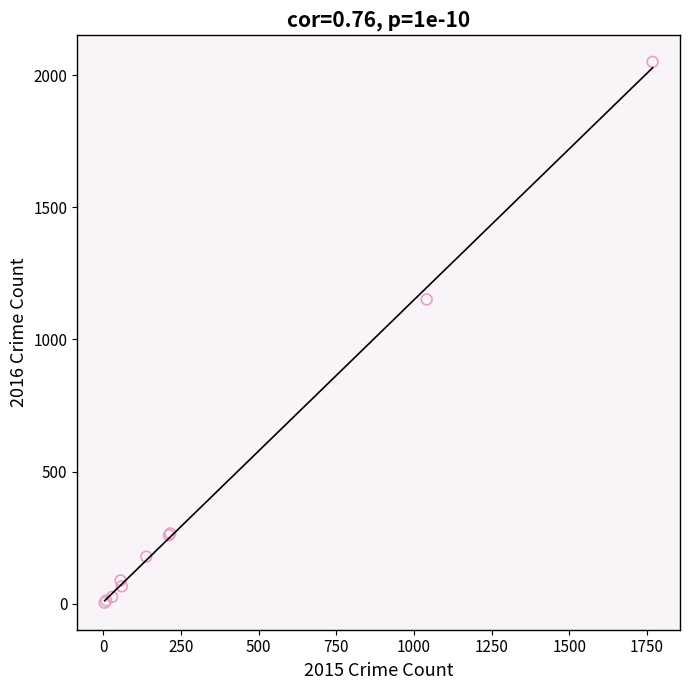

What Y value in the scatter plot is closest to 1027?

1151